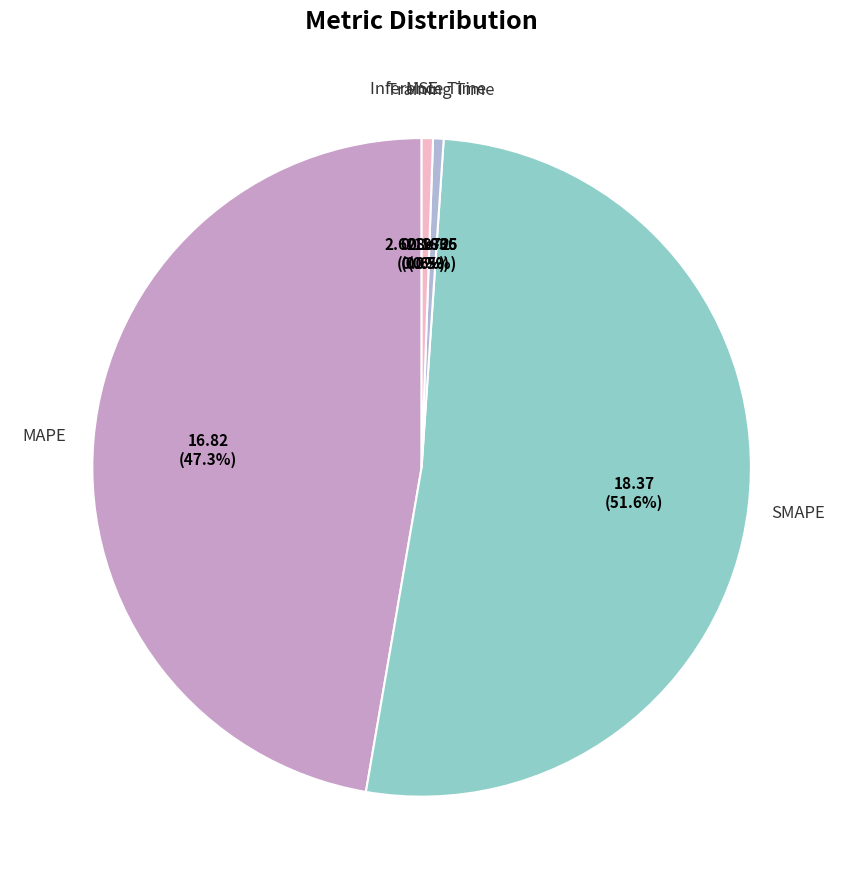

To the nearest percent, what is the difference between the largest and smallest slice percentages?

52%